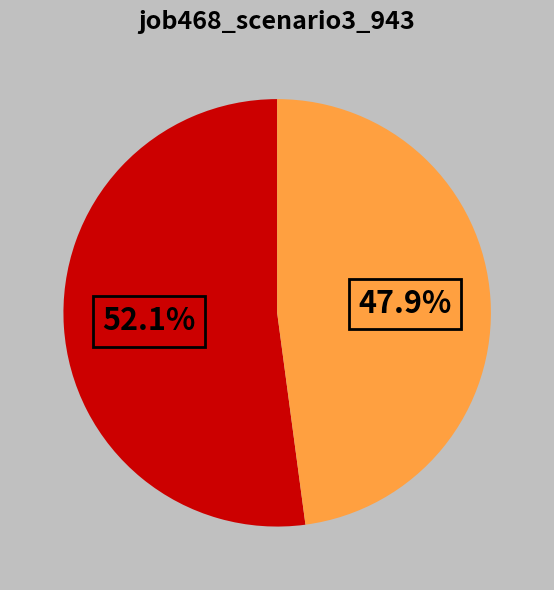

Is there a majority slice in this chart?

Yes